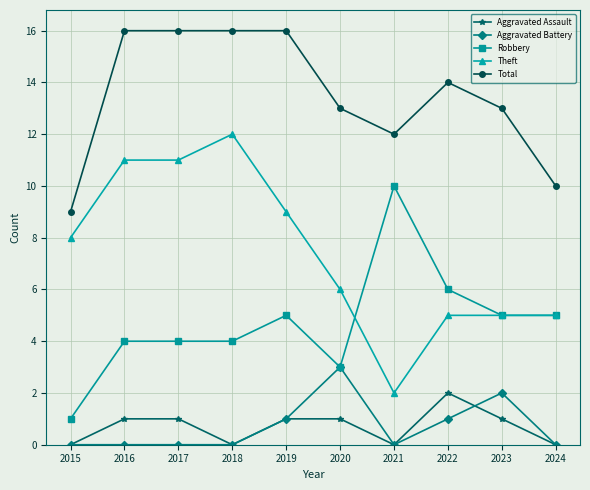

True or false: Robbery has more than 1 points higher than both neighbors.

True